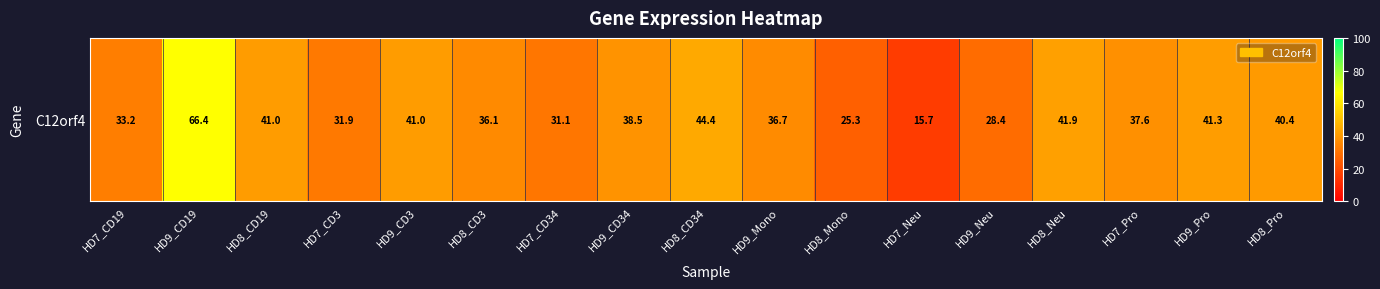

What is the difference between the maximum and minimum values?

50.7